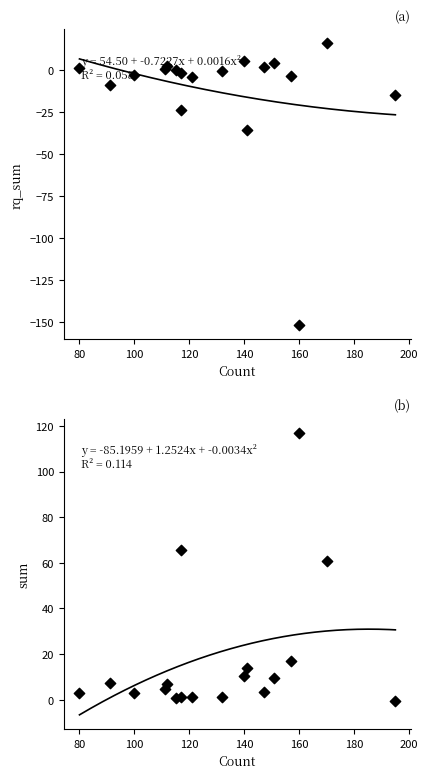

What are all the series names shown in the legend?

rq_sum, sum